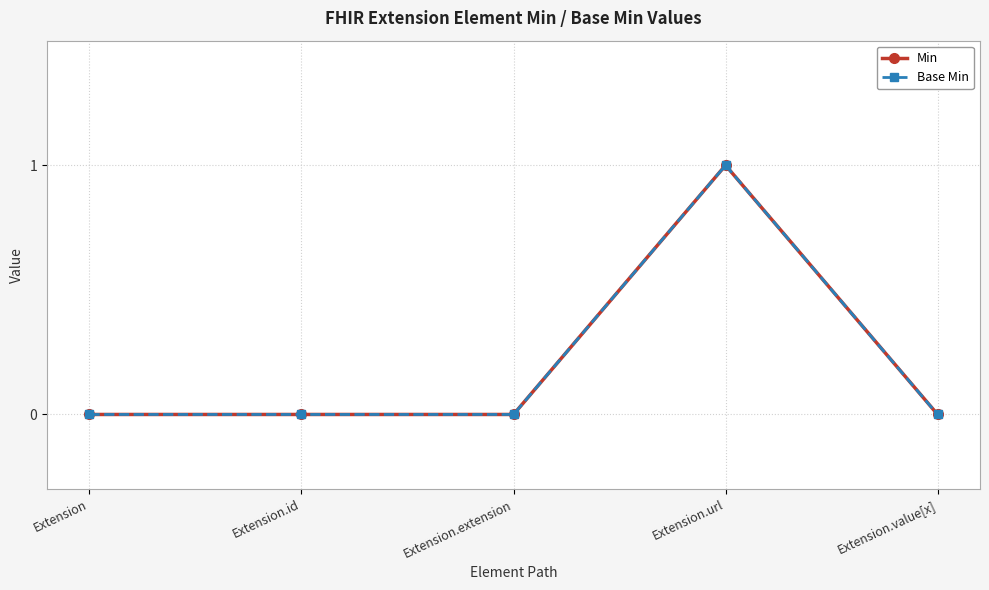

Is this an area chart (filled region under the line)?

No